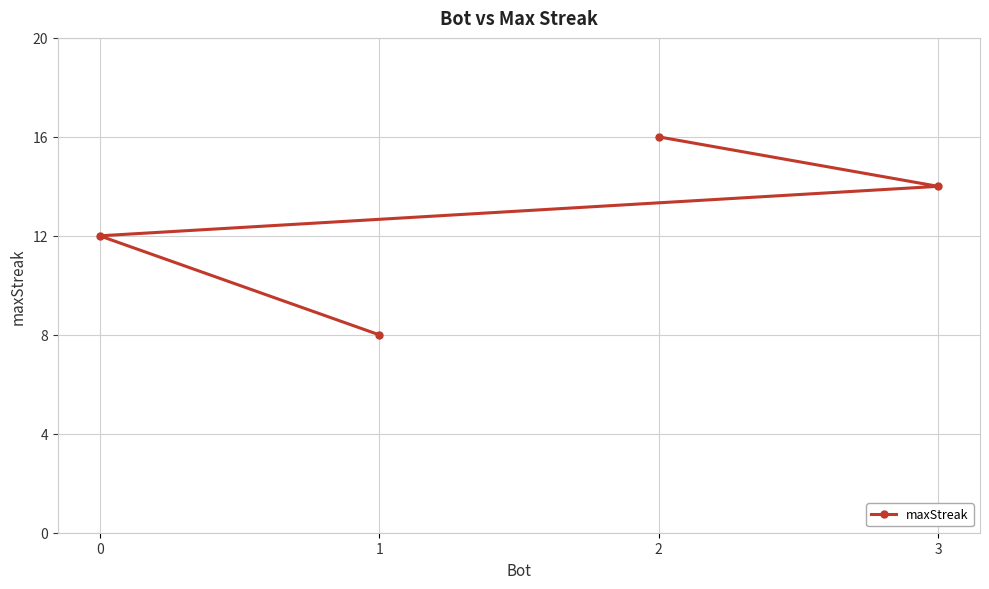

True or false: the data has more than 2 interior local peaks.

False